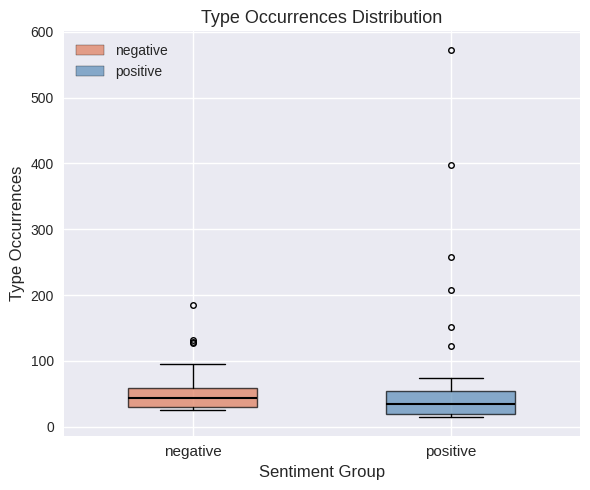

Reading left to right, transcribe this box plot: for each box, give where its median line is, the range the box spans, and where its two whiskers end, as read against the y-axis. The values are not printed on the chart, so give them approximately, as read against the axis.

negative: median 40, box 30 to 60, whiskers 30 (just below the box's lower edge) to 100
positive: median 30, box 20 to 50, whiskers 10 to 70